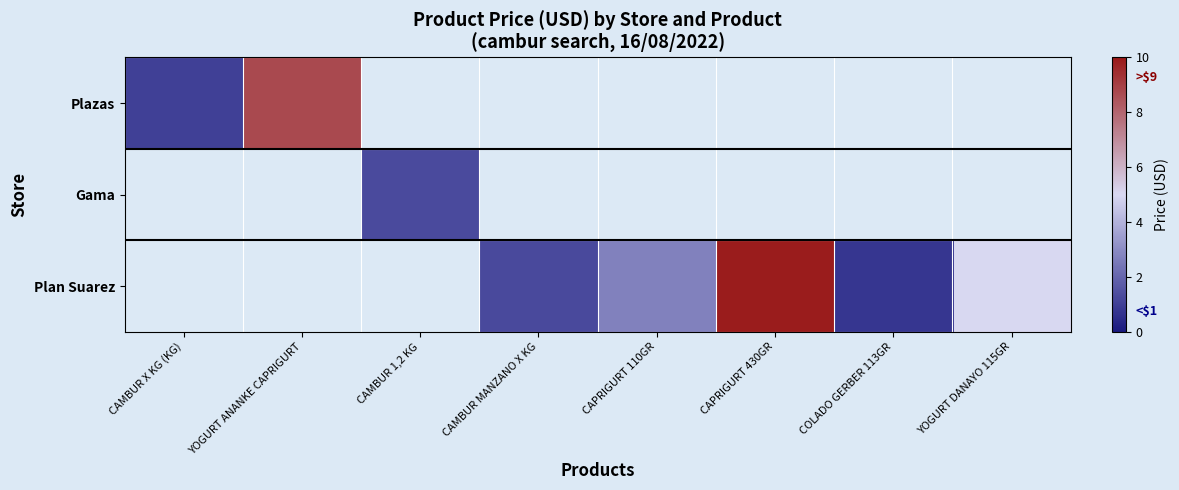

True or false: Gama has a value of 2 at YOGURT ANANKE CAPRIGURT.

False